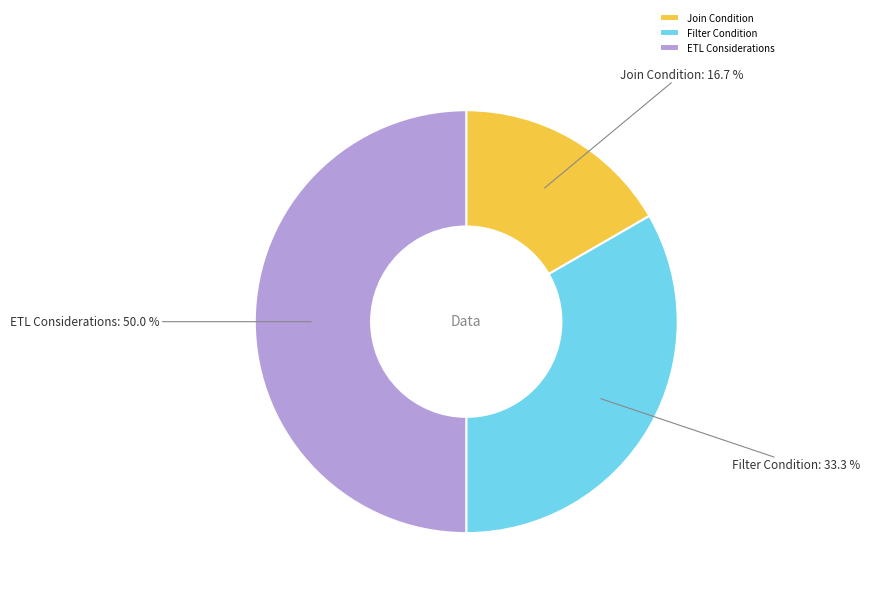

Does Join Condition represent more than half of the total?

No